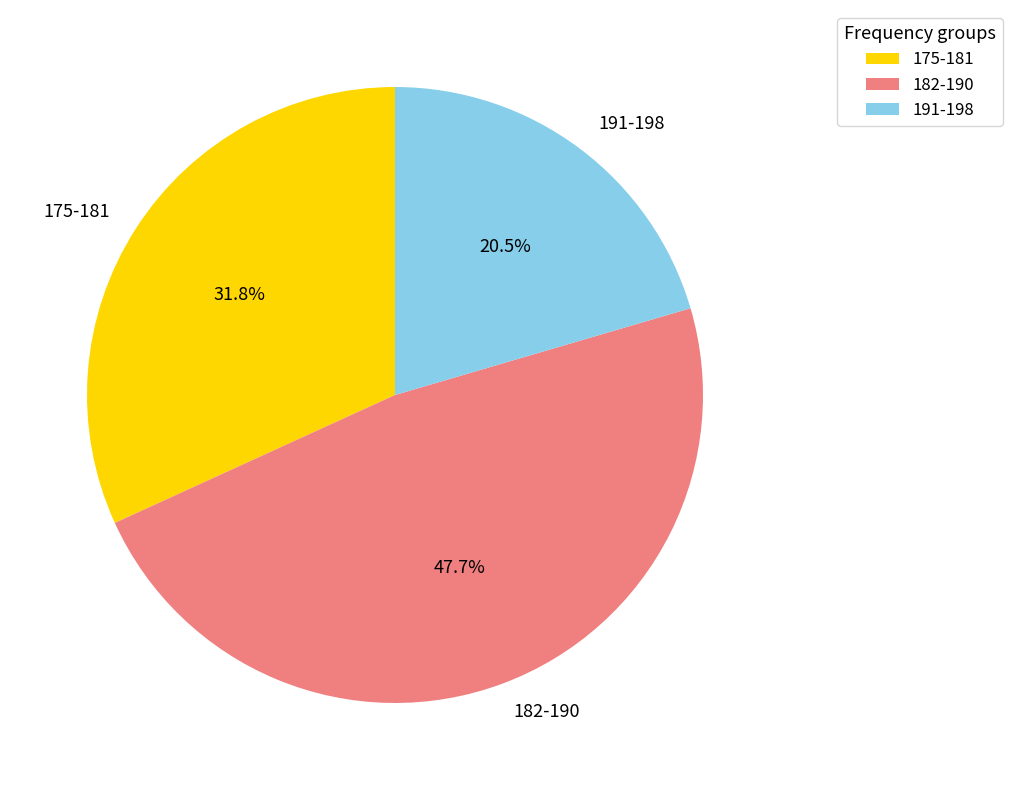

To the nearest percent, what is the average slice percentage?

33%